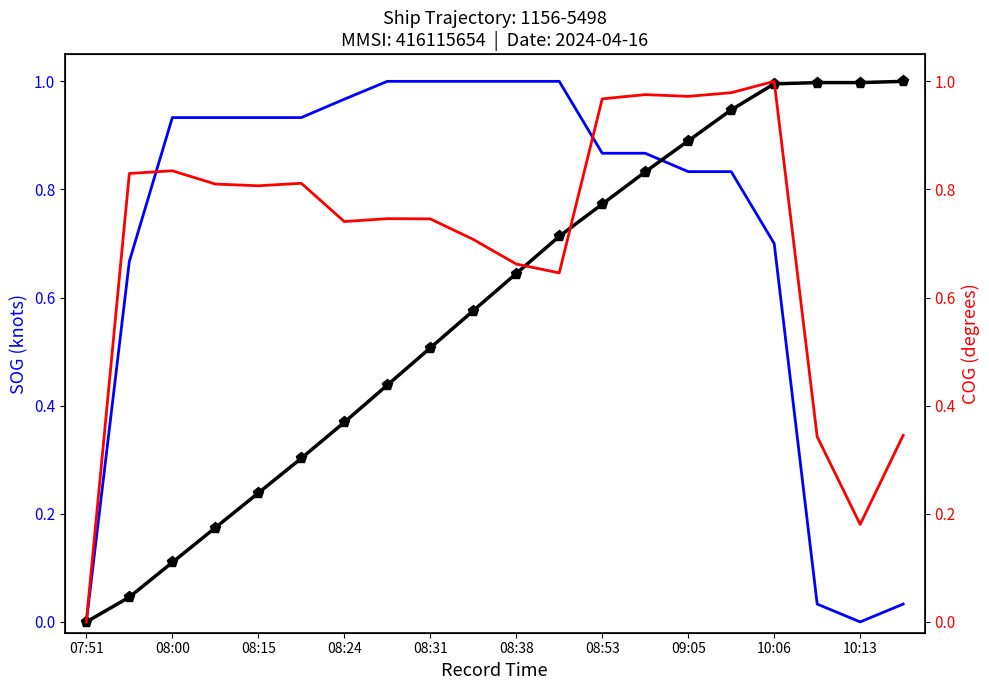

The value of COG at 19 is 0.3. True or false?

True